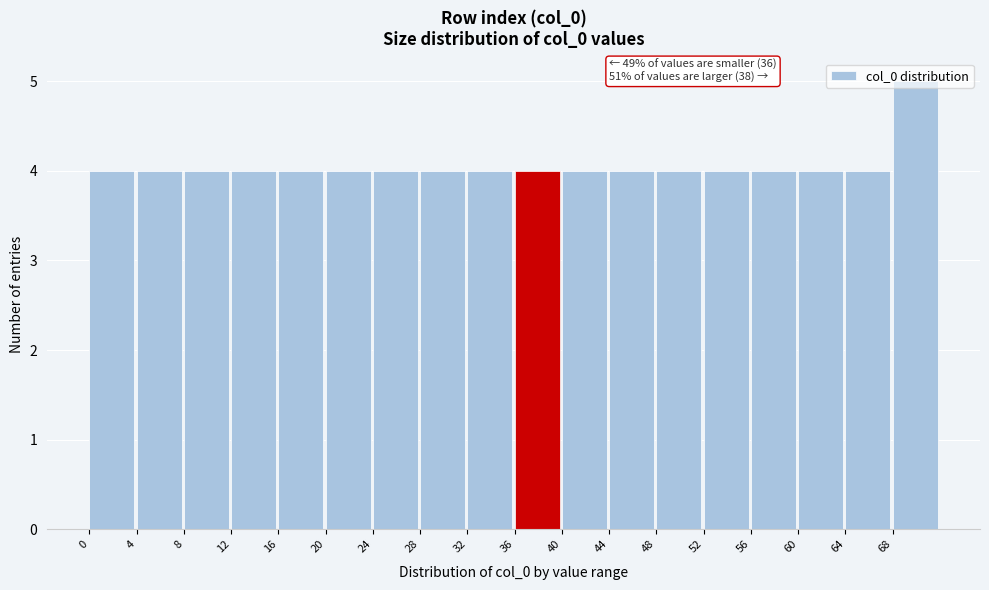

Which range on the x-axis has the tallest bar?

68 to 72